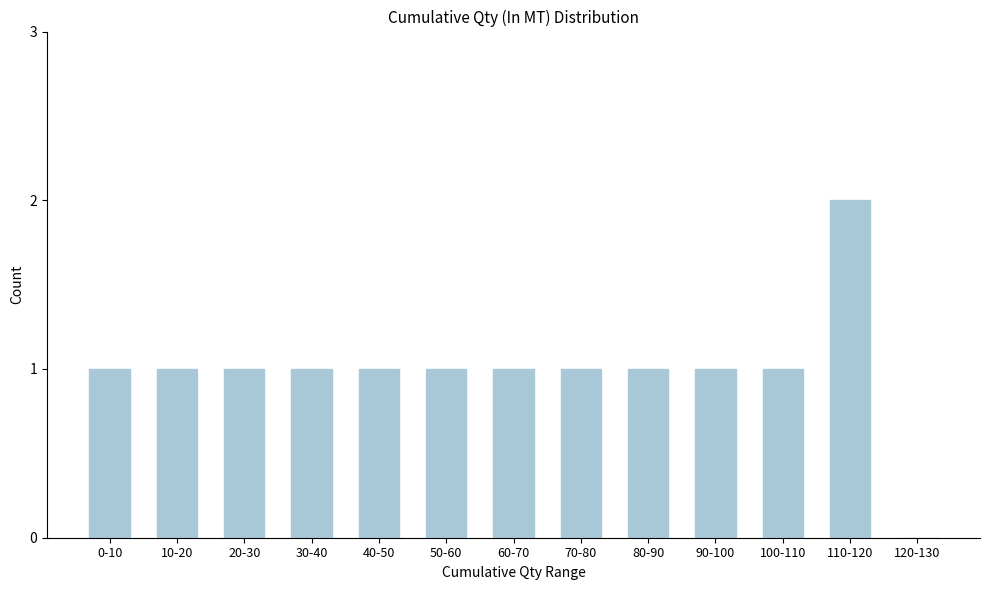

Reading left to right, transcribe all the data shown in this chart.

0-10=1	10-20=1	20-30=1	30-40=1	40-50=1	50-60=1	60-70=1	70-80=1	80-90=1	90-100=1	100-110=1	110-120=2	120-130=0